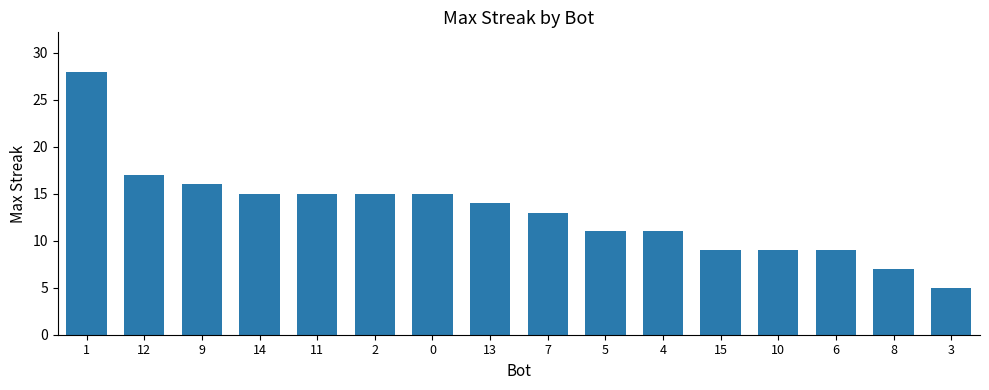

What is the greatest value displayed?

28